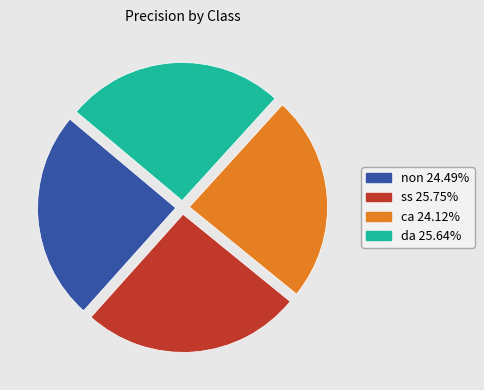

Does non represent more than half of the total?

No